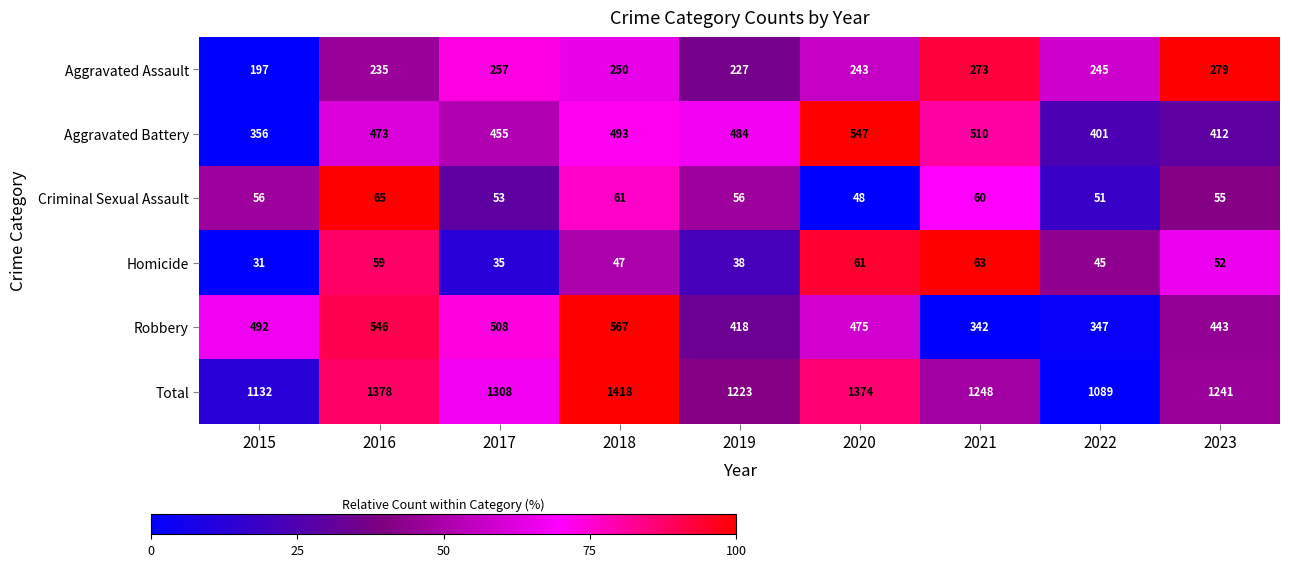

At which label does Robbery reach its minimum?

2021